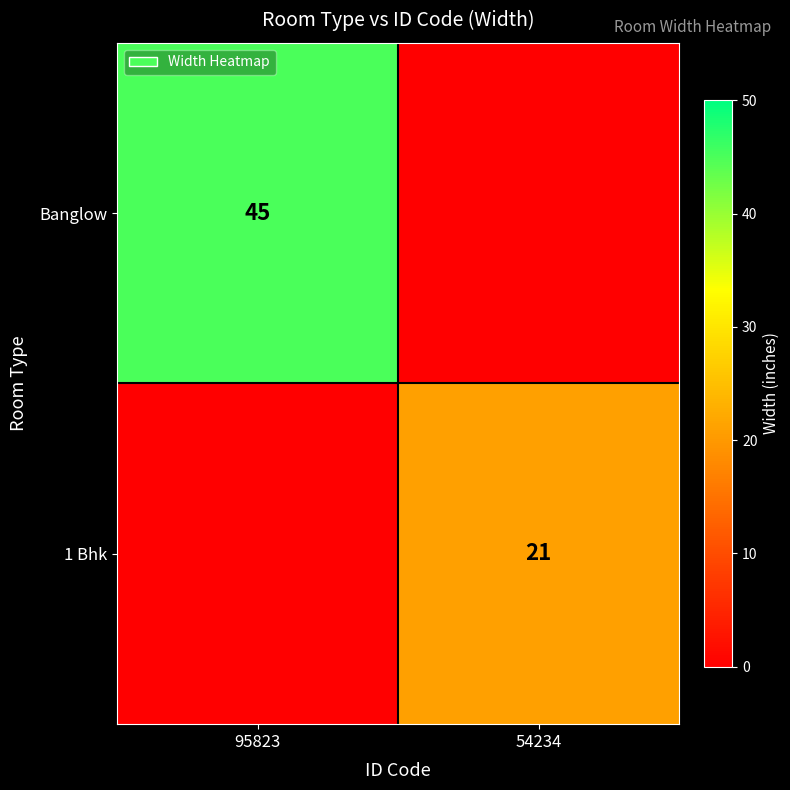

Is it true that Banglow equals 13 at 95823?

False